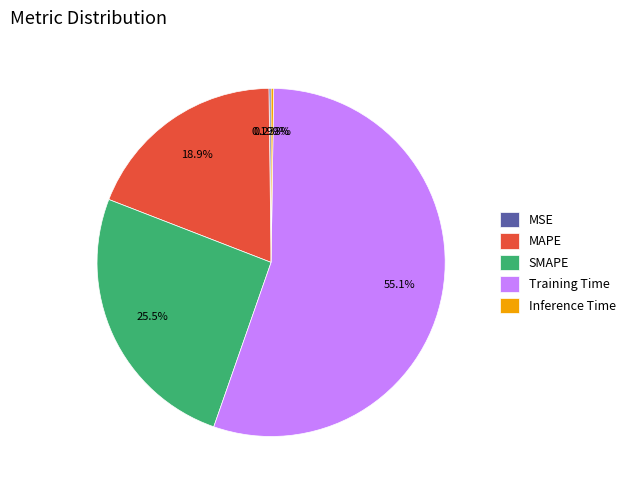

To the nearest percent, what portion does Training Time represent?

55%